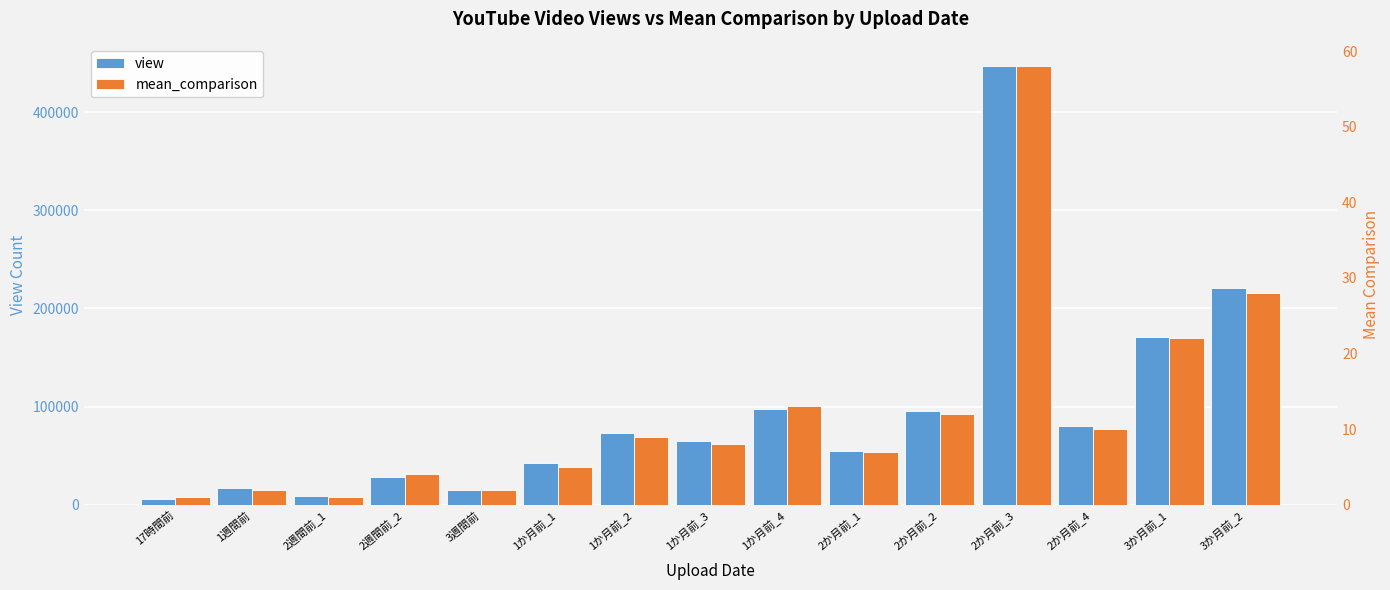

Rank the categories by view value from lowest to highest.

17時間前, 2週間前_1, 3週間前, 1週間前, 2週間前_2, 1か月前_1, 2か月前_1, 1か月前_3, 1か月前_2, 2か月前_4, 2か月前_2, 1か月前_4, 3か月前_1, 3か月前_2, 2か月前_3